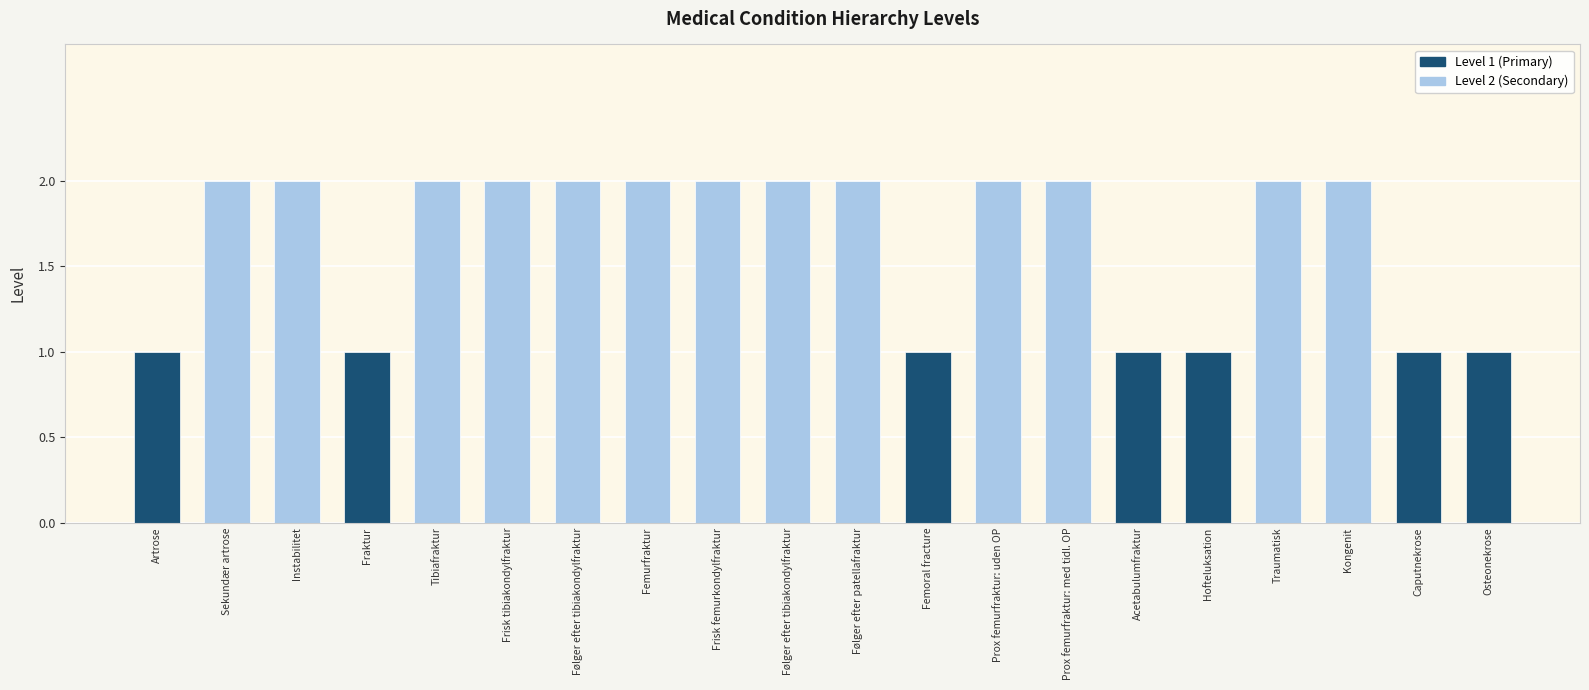

Reading left to right, what are all the values shown in this chart?

1	2	2	1	2	2	2	2	2	2	2	1	2	2	1	1	2	2	1	1